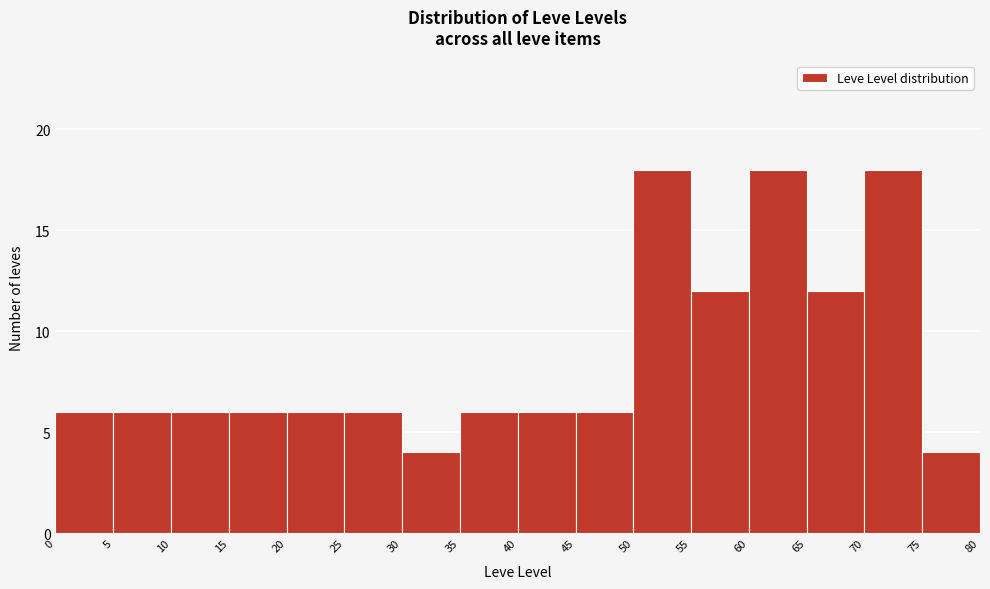

Reading left to right, transcribe this chart: for each bar, give the range it covers on the x-axis and its height. The values are not printed on the chart, so give them approximately, as read against the axis.

0 to 5: 6
5 to 10: 6
10 to 15: 6
15 to 20: 6
20 to 25: 6
25 to 30: 6
30 to 35: 4
35 to 40: 6
40 to 45: 6
45 to 50: 6
50 to 55: 18
55 to 60: 12
60 to 65: 18
65 to 70: 12
70 to 75: 18
75 to 80: 4